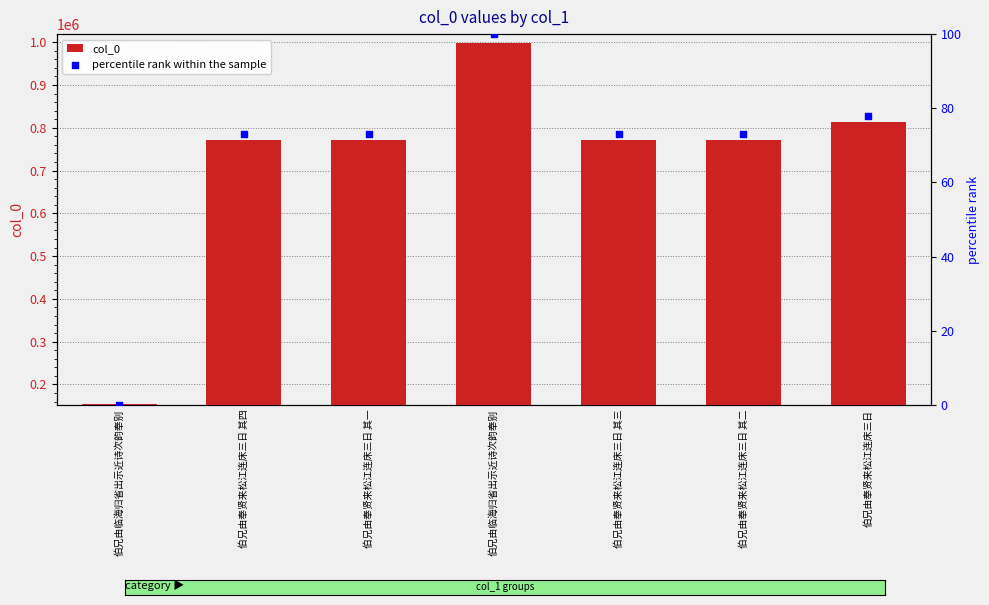

What are all the series names shown in the legend?

col_0, percentile rank within the sample